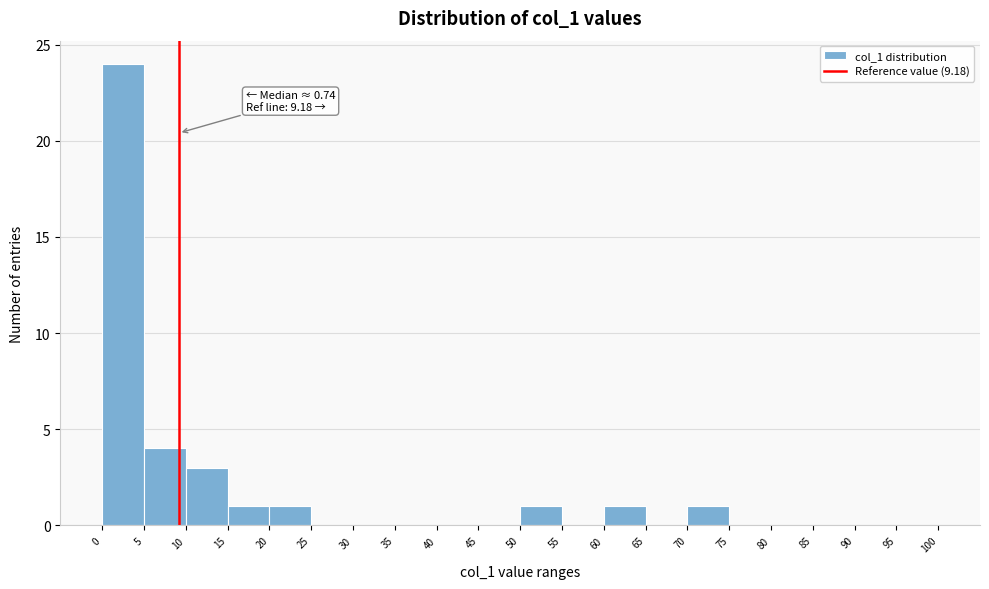

Over which range of the x-axis is the bar tallest?

0 to 5